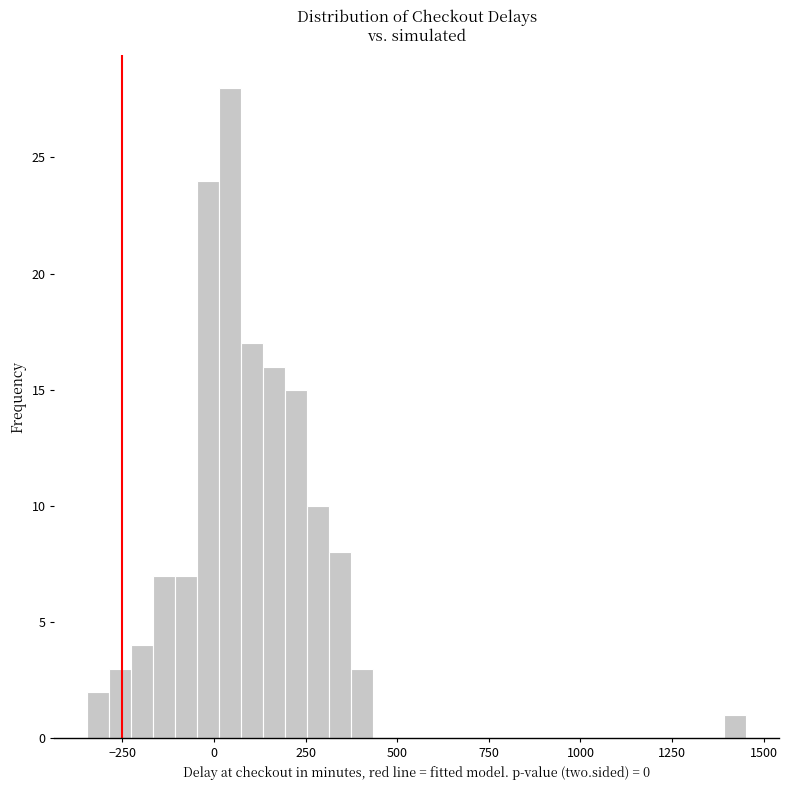

Around what value on the x-axis is the tallest bar? Give the approximate position of its centre, as read against the axis.

50